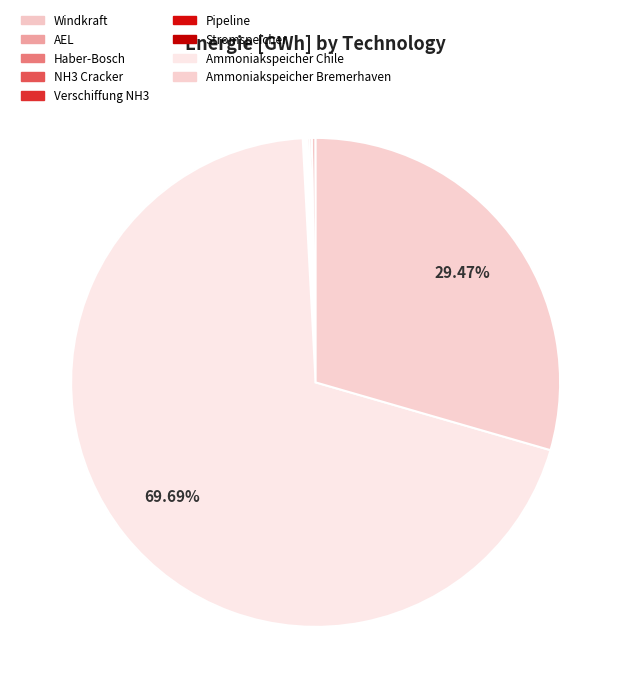

What is the change in value from Stromspeicher to Ammoniakspeicher Chile?

+908302.1